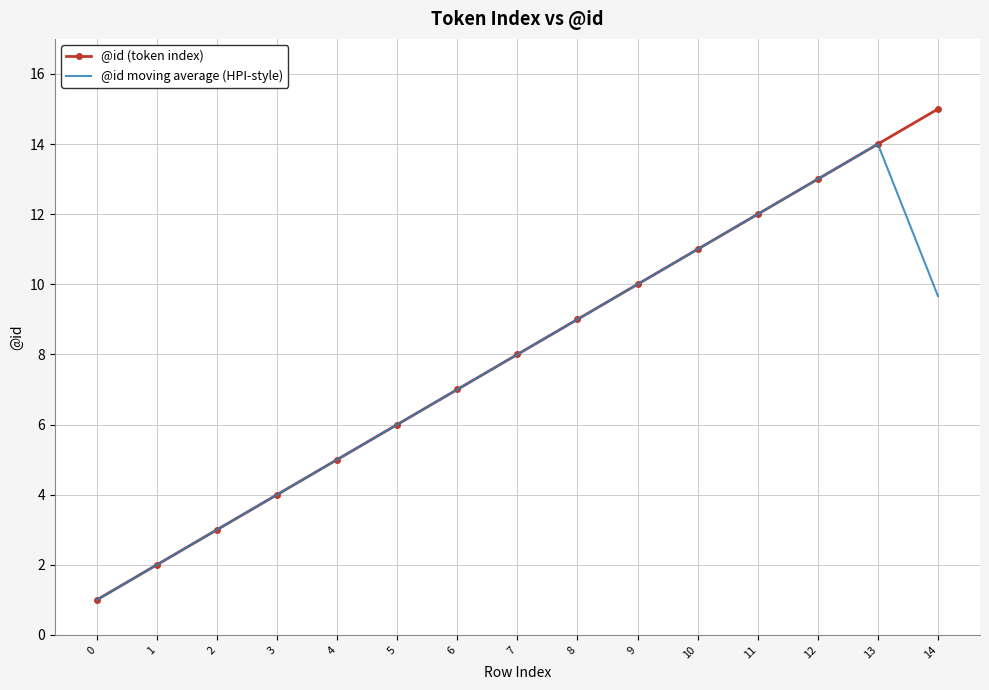

Reading left to right, list all the values displayed in this chart.

@id (token index): 0=1.0	1=2.0	2=3.0	3=4.0	4=5.0	5=6.0	6=7.0	7=8.0	8=9.0	9=10.0	10=11.0	11=12.0	12=13.0	13=14.0	14=15.0
@id moving average (HPI-style): 0=1.0	1=2.0	2=3.0	3=4.0	4=5.0	5=6.0	6=7.0	7=8.0	8=9.0	9=10.0	10=11.0	11=12.0	12=13.0	13=14.0	14=9.7